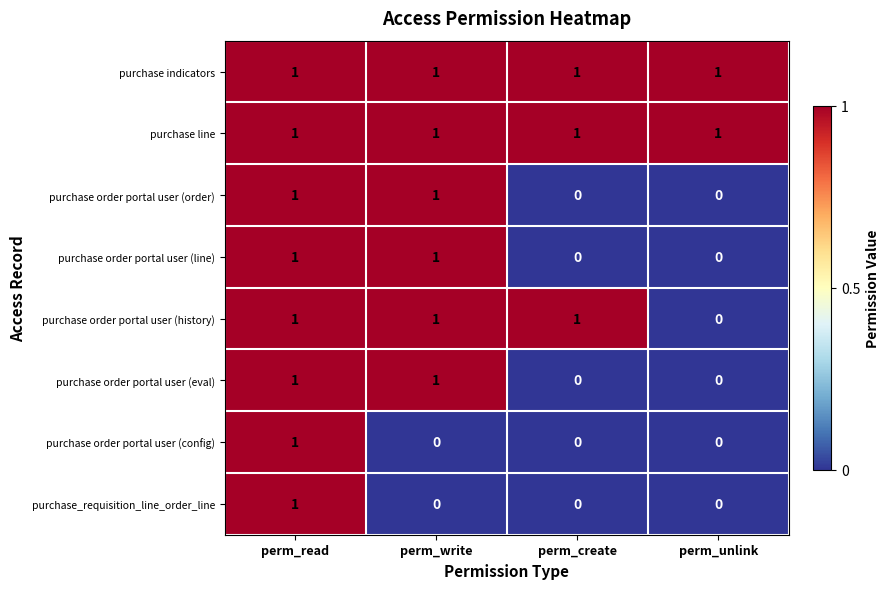

What is the total value across all series at perm_read?

8